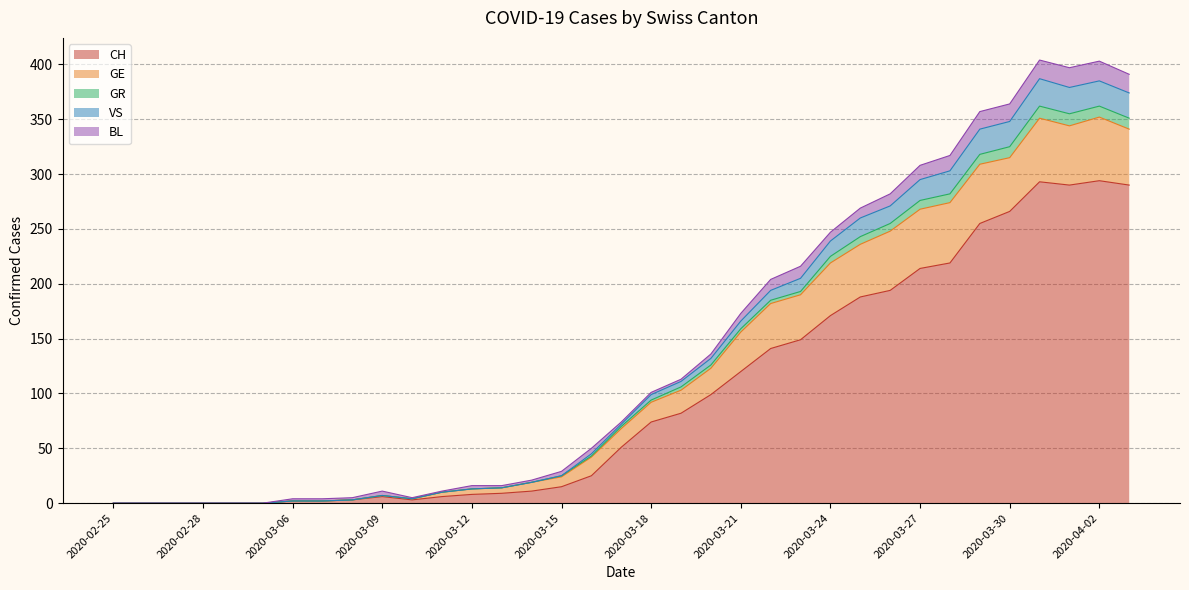

Where is the first local maximum for CH?

2020-03-09